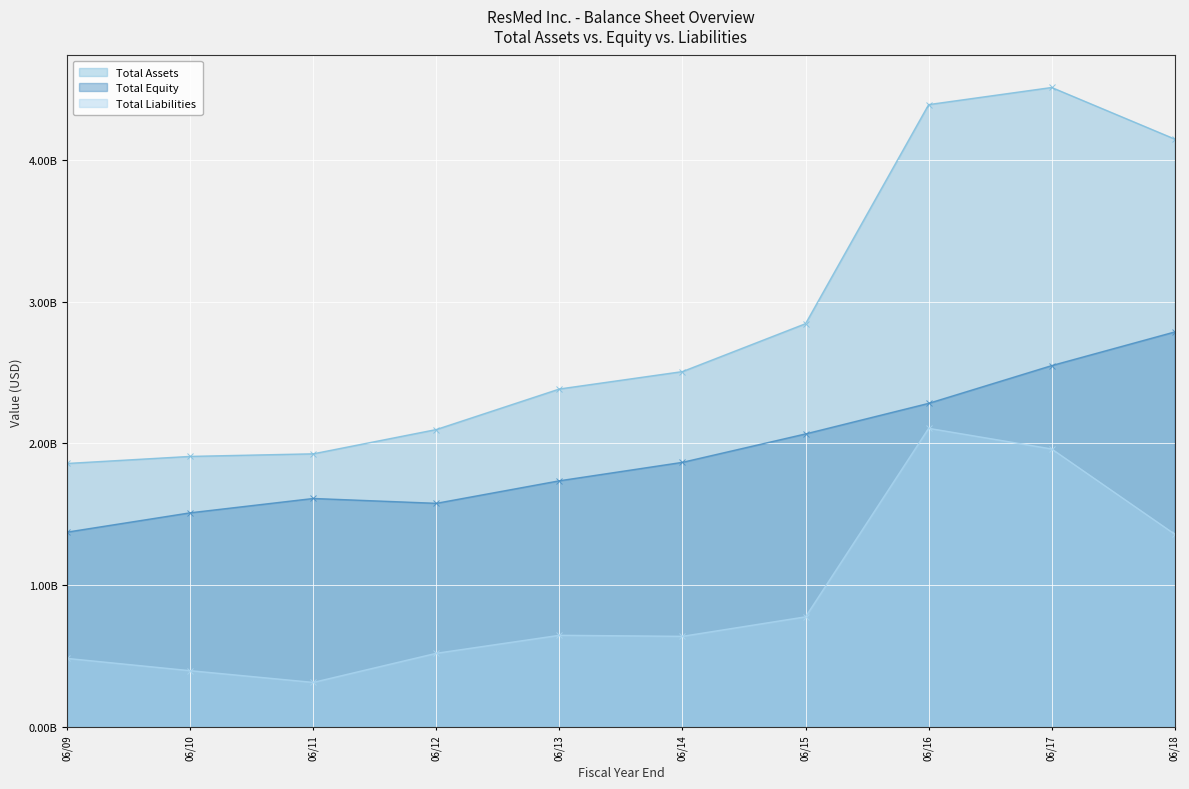

True or false: Total Equity and Total Assets intersect in this chart.

False